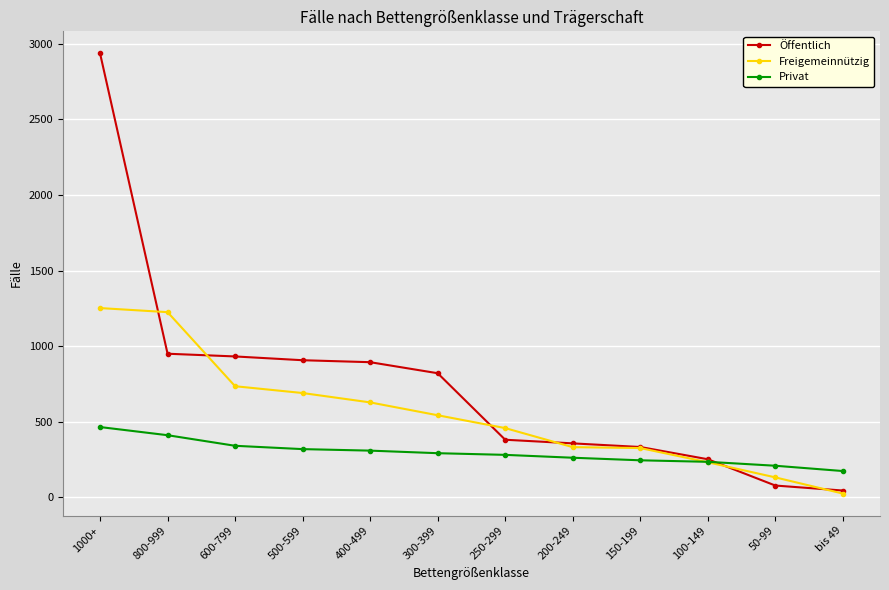

Where is Freigemeinnützig nearest to the value 638?

400-499